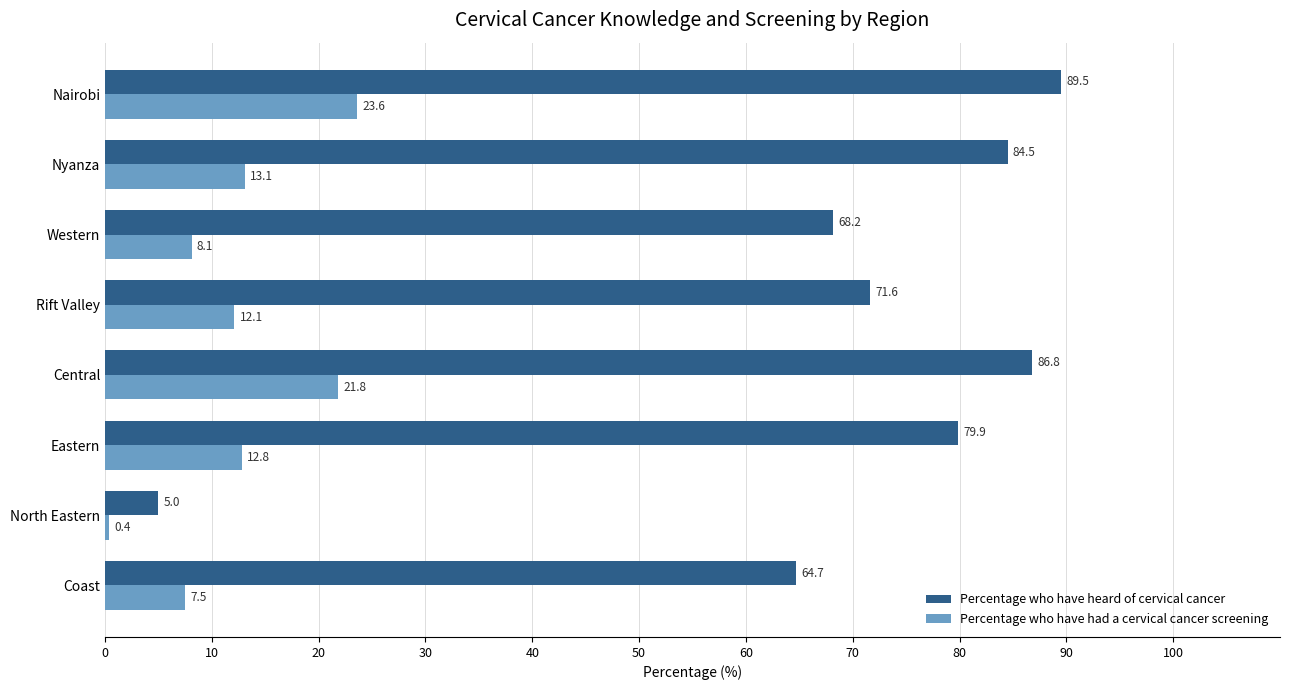

Which label corresponds to the largest value in the chart?

Nairobi